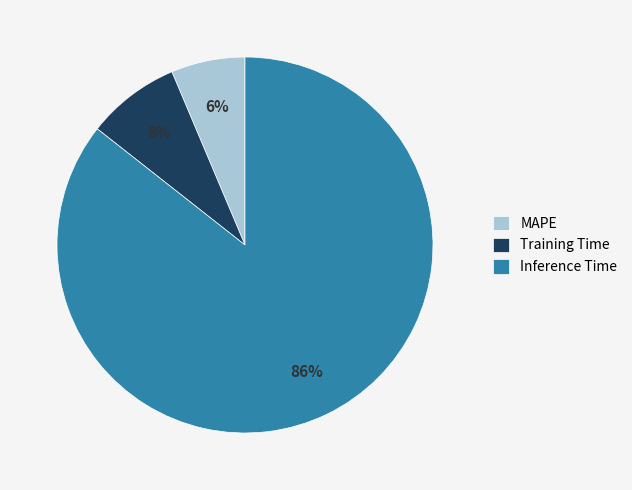

Which category has the smallest portion of the pie?

MAPE